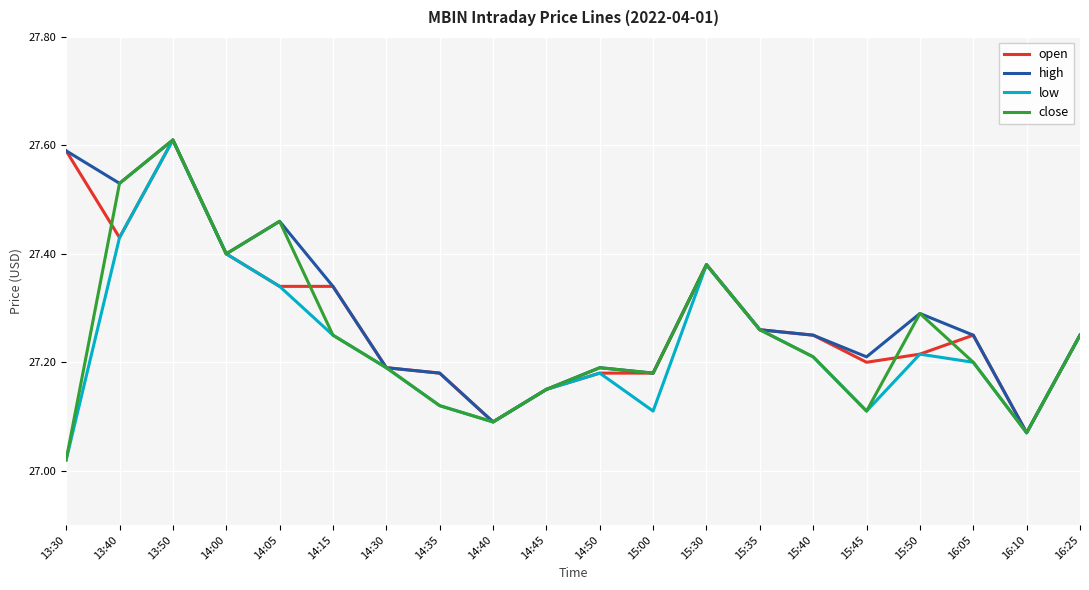

Which category has the highest value across all series?

13:50